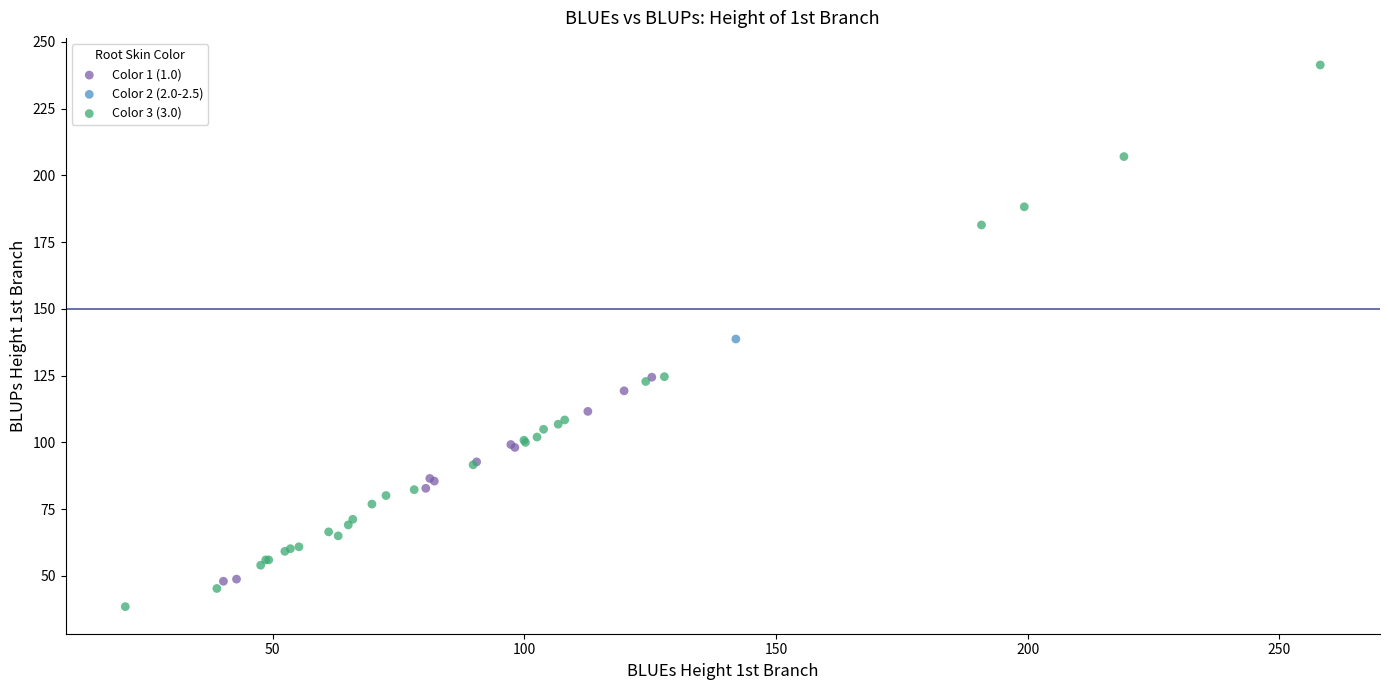

Which series reaches the minimum Y coordinate?

Color 3 (3.0)